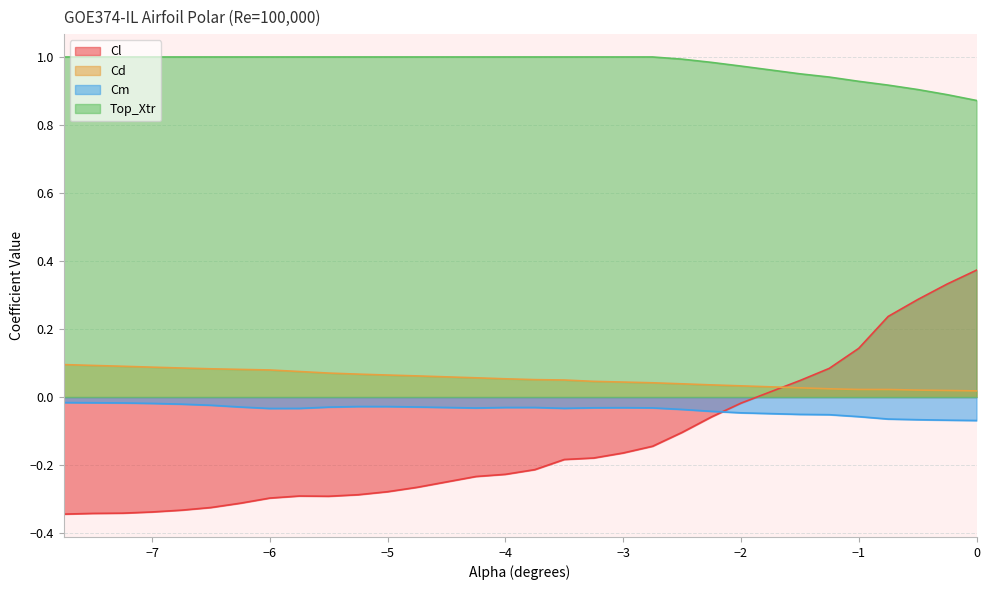

The value of Top_Xtr at -5.75 is 1.6. True or false?

False